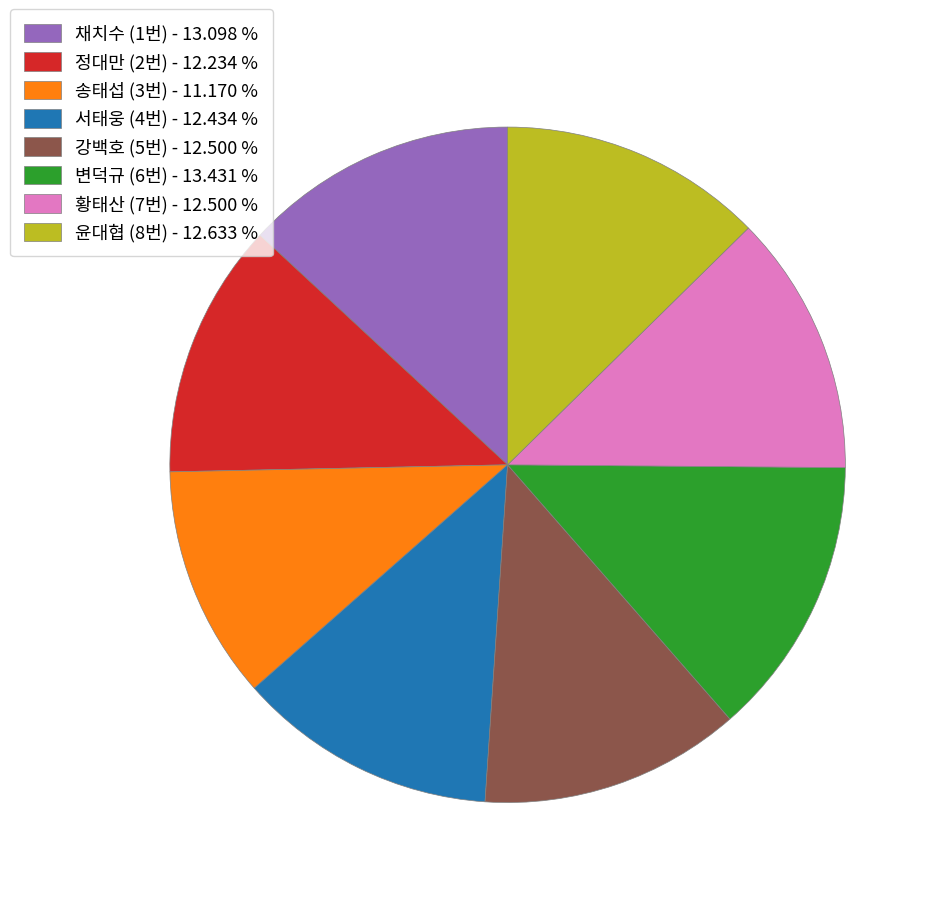

Which slice is the smallest?

송태섭 (3번) - 11.170 %